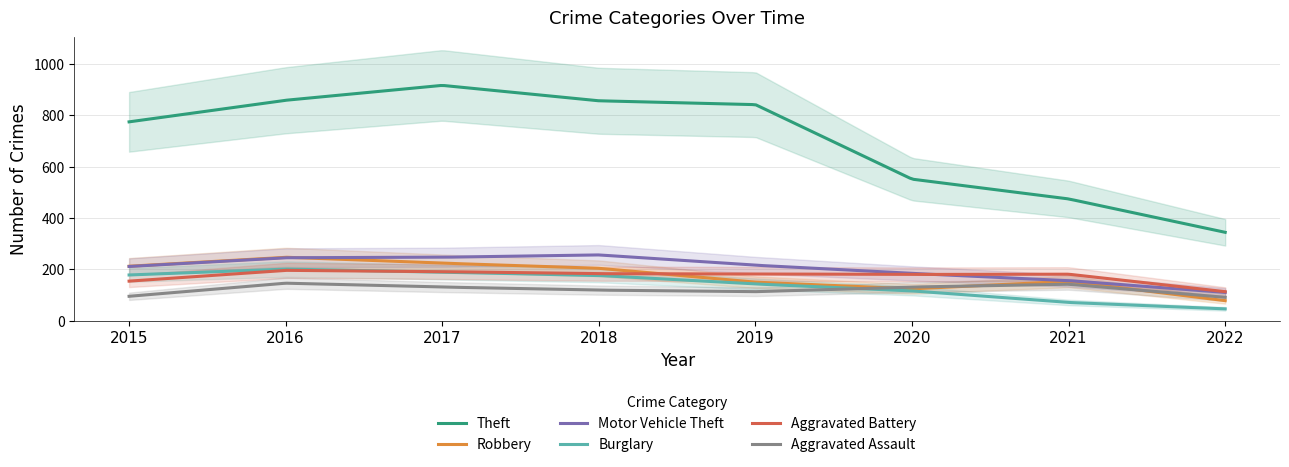

Reading left to right, what are all the values shown in this chart?

Theft: 2015=774	2016=858	2017=916	2018=856	2019=841	2020=551	2021=474	2022=344
Robbery: 2015=212	2016=247	2017=224	2018=204	2019=150	2020=124	2021=153	2022=78
Motor Vehicle Theft: 2015=211	2016=245	2017=247	2018=256	2019=216	2020=184	2021=156	2022=110
Burglary: 2015=178	2016=201	2017=189	2018=176	2019=143	2020=116	2021=71	2022=46
Aggravated Battery: 2015=154	2016=196	2017=191	2018=183	2019=182	2020=180	2021=181	2022=113
Aggravated Assault: 2015=95	2016=146	2017=131	2018=119	2019=113	2020=131	2021=142	2022=91